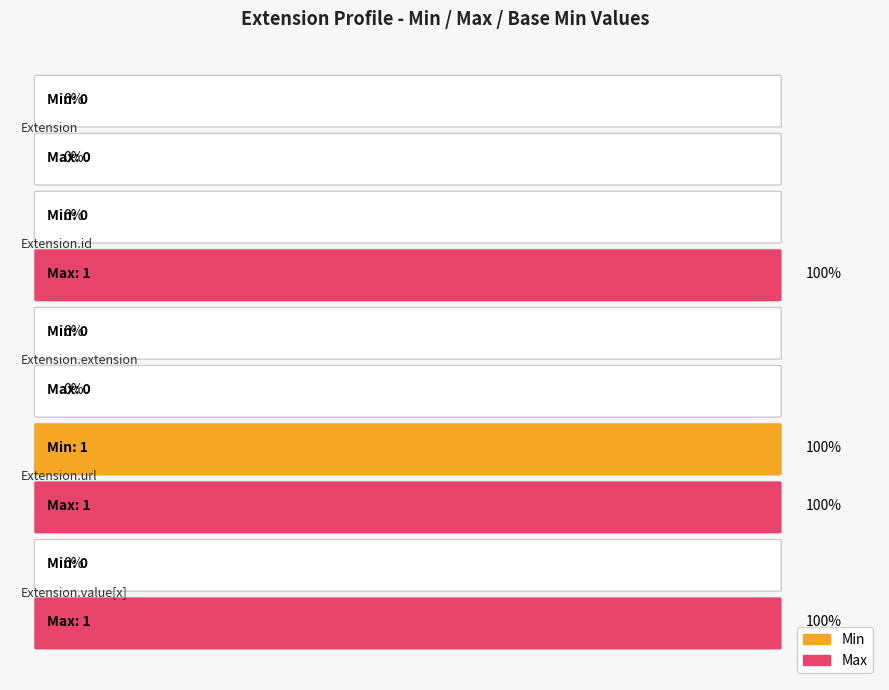

Is it true that Max equals 0 at Extension.id?

False